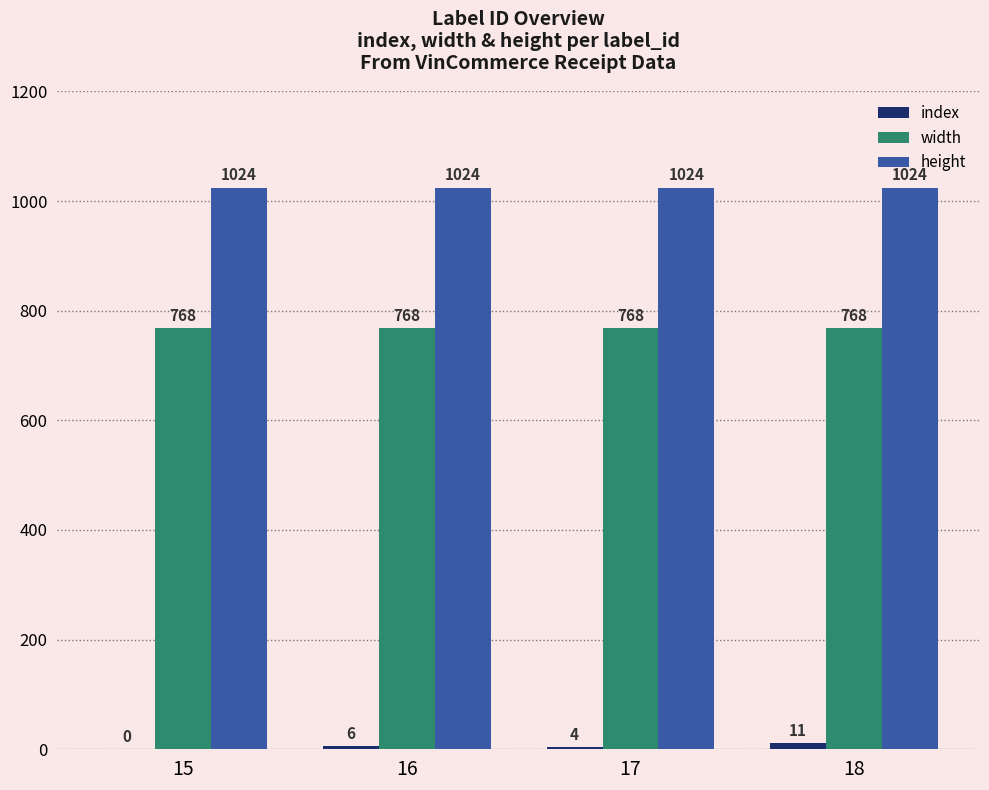

Read the height value at 17.

1024